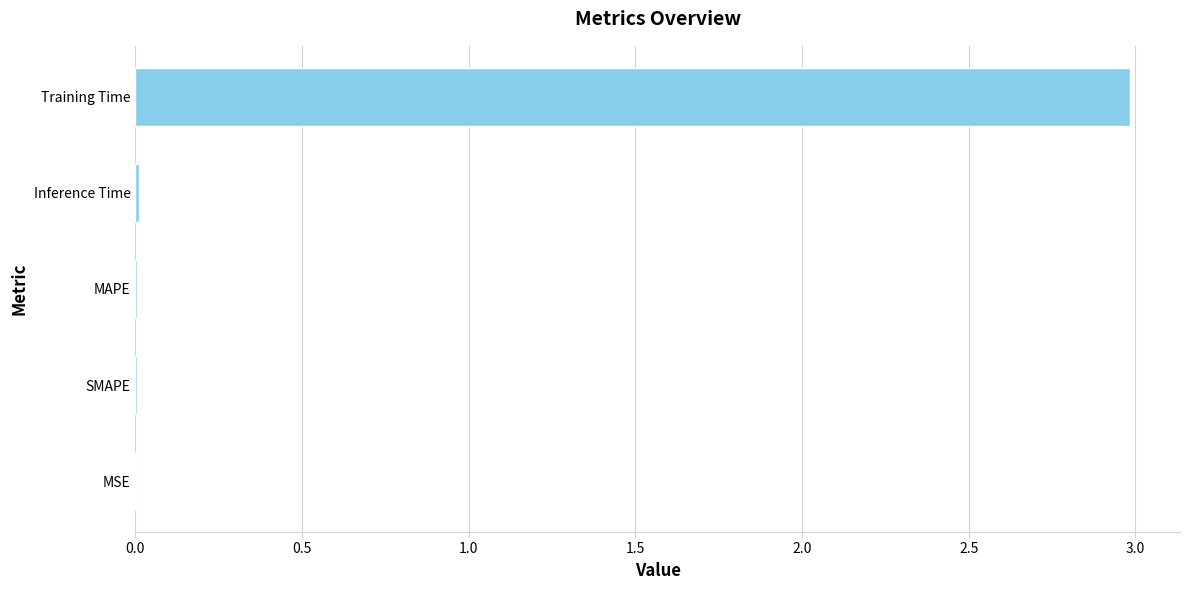

What is the sum of all values?

3.0